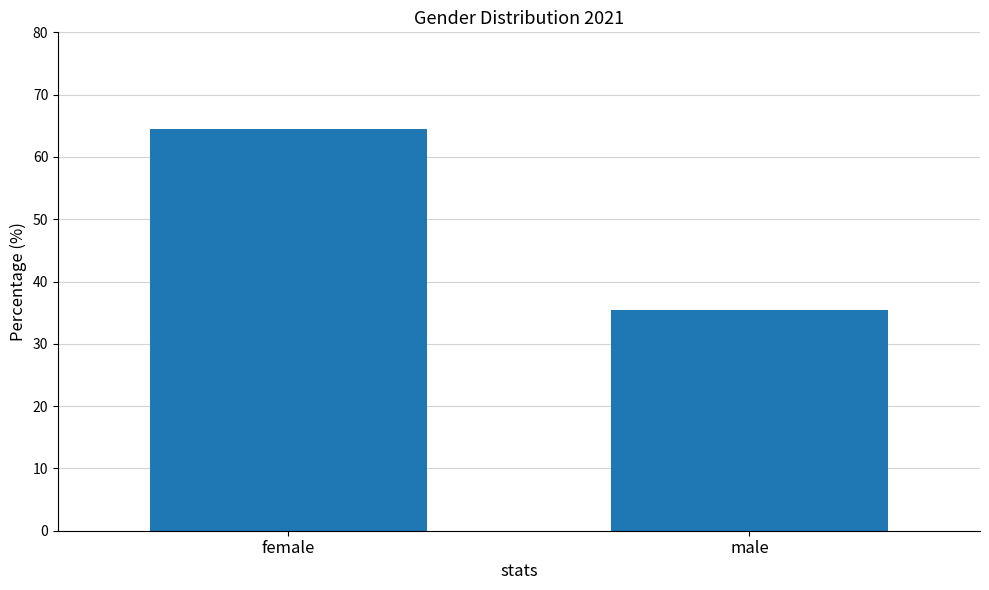

What is the difference between the values at female and male?

29.0